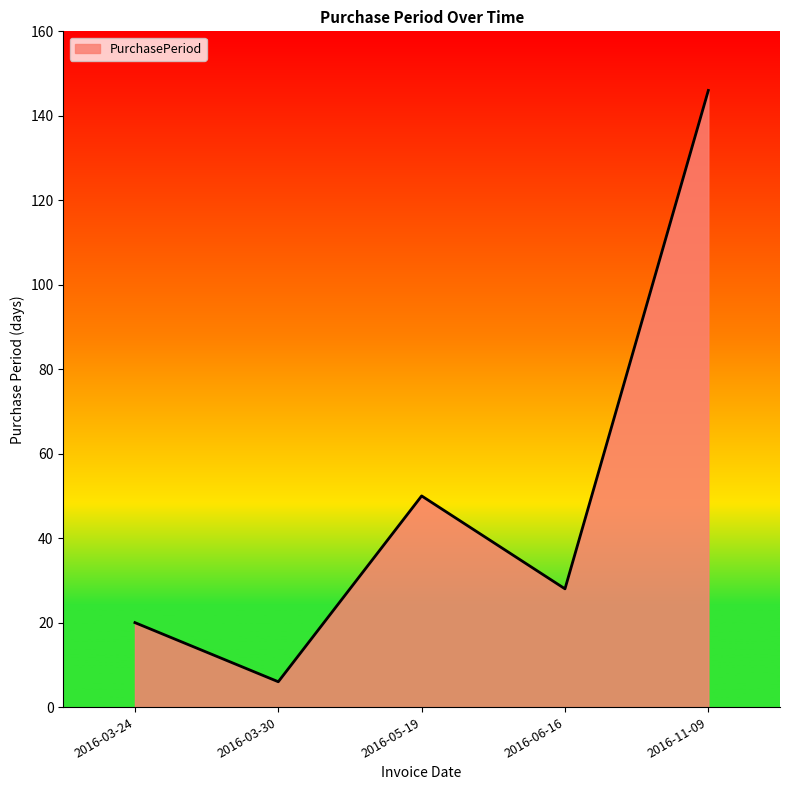

What is the ratio of the value at 2016-05-19 to the value at 2016-03-30?

8.3